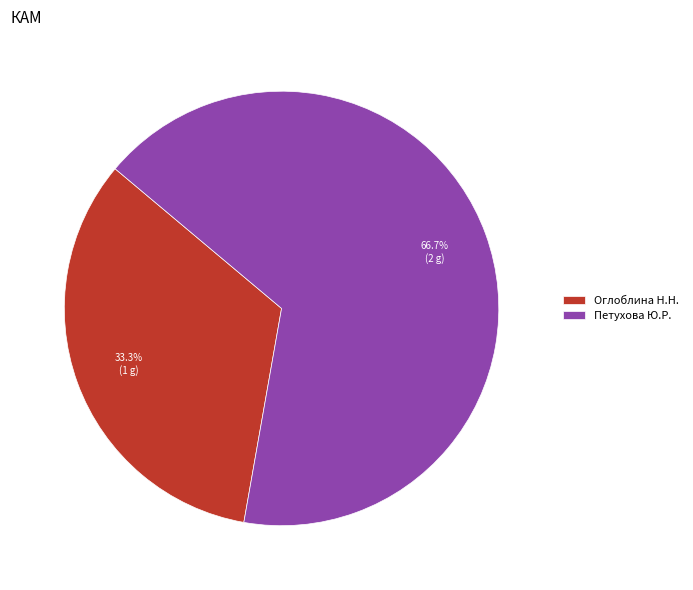

What percentage do Оглоблина Н.Н. and Петухова Ю.Р. together represent?

100.0%